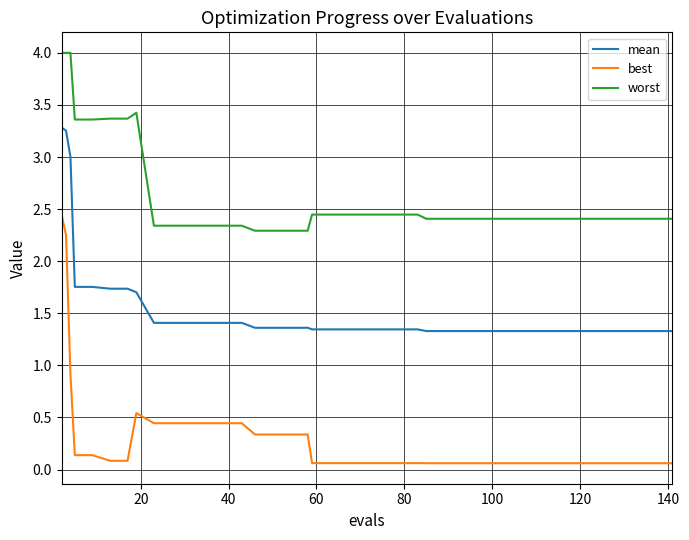

Does the chart display data point markers on the line(s)?

No